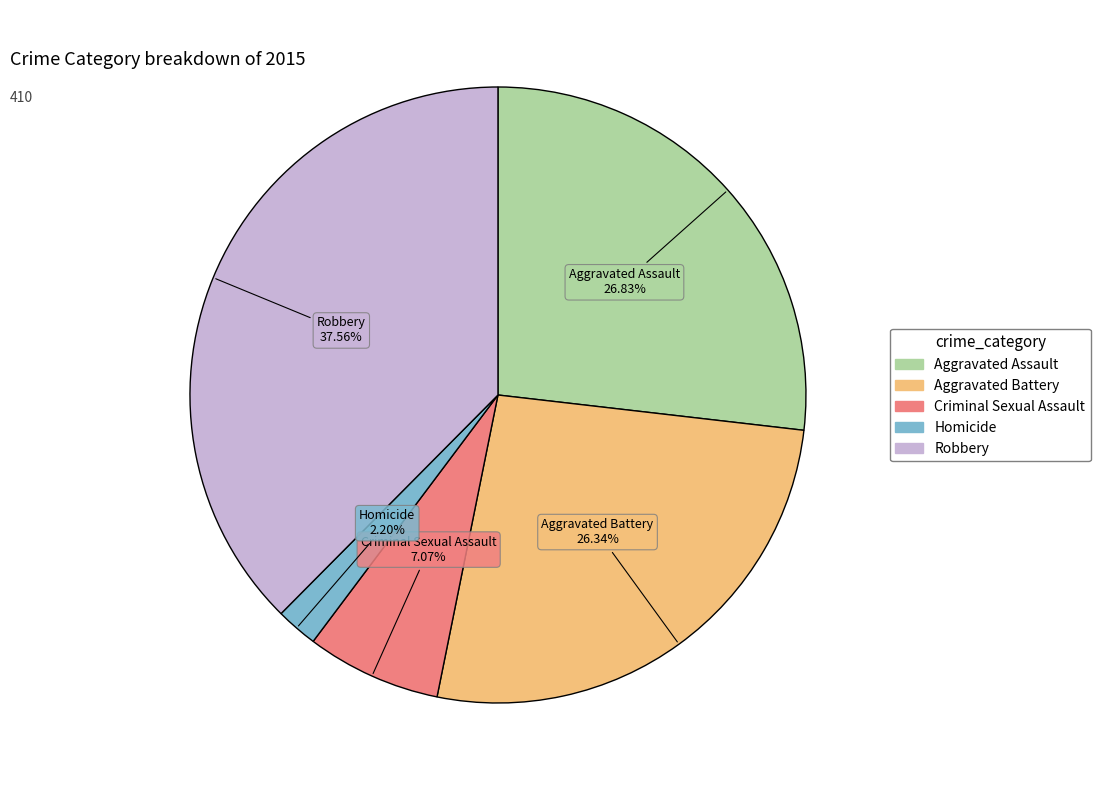

Is there any slice that represents more than half of the pie?

No